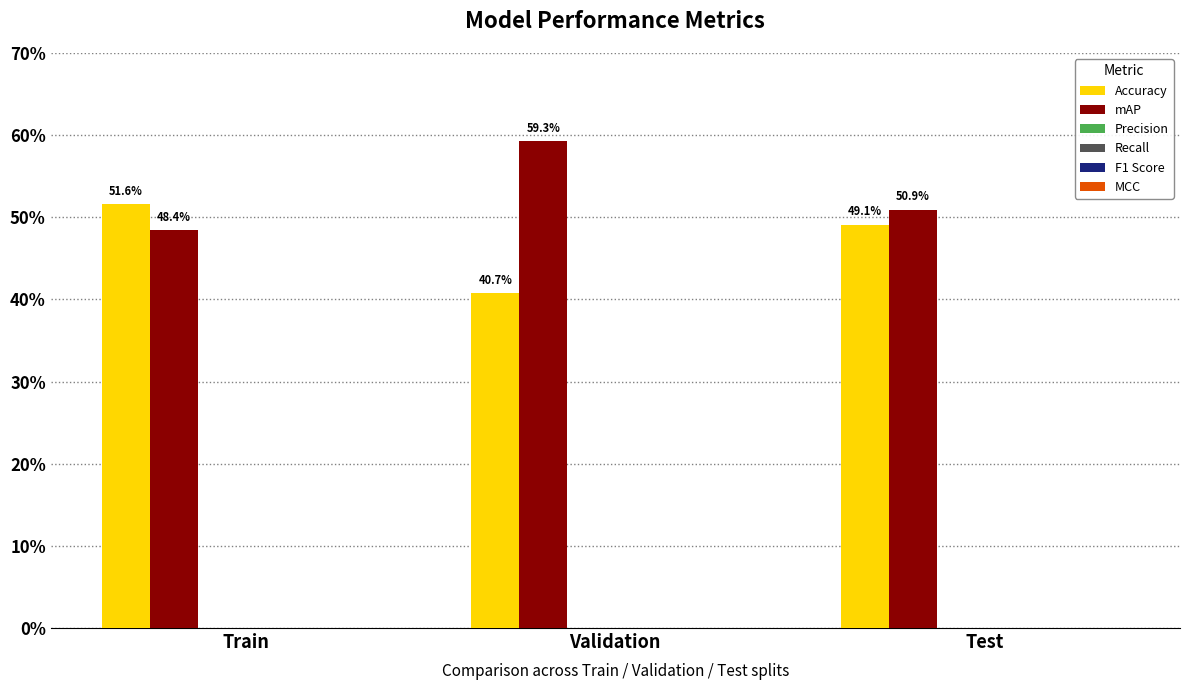

Count the Accuracy values in the range 0 to 1.

3